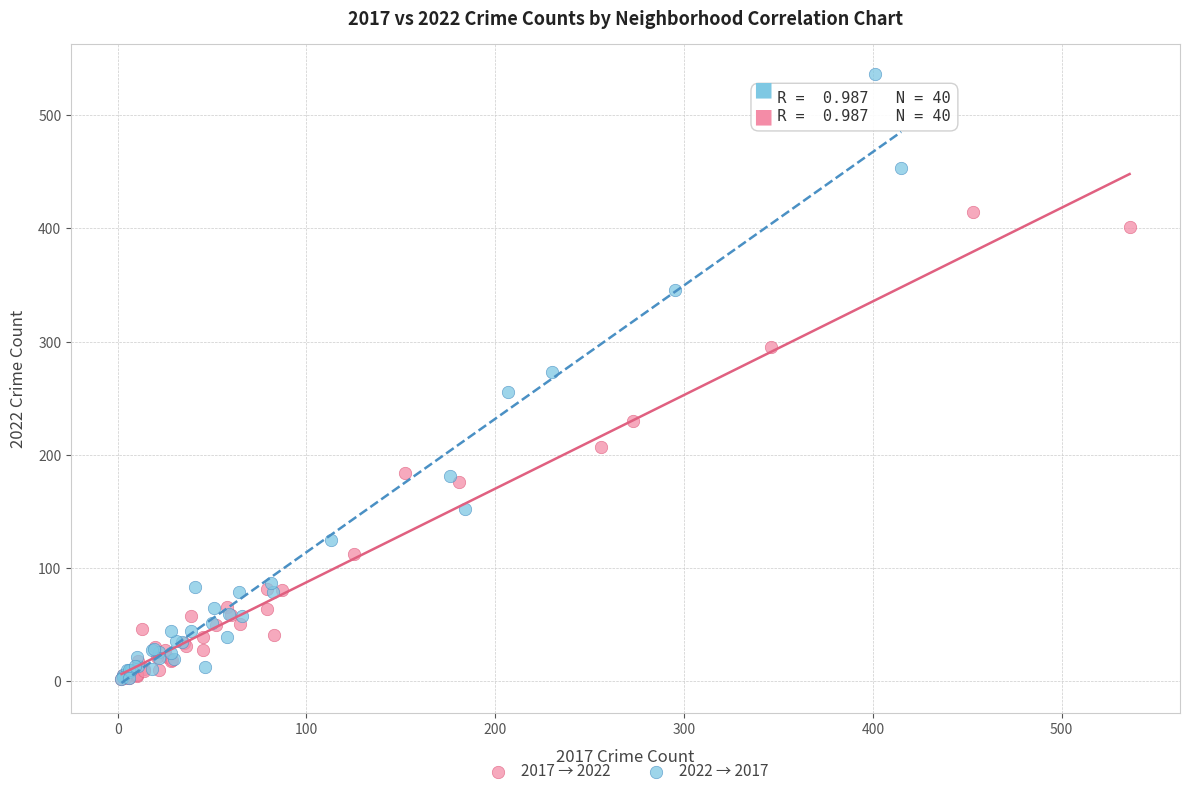

Which series has the widest spread of Y values?

2022 → 2017